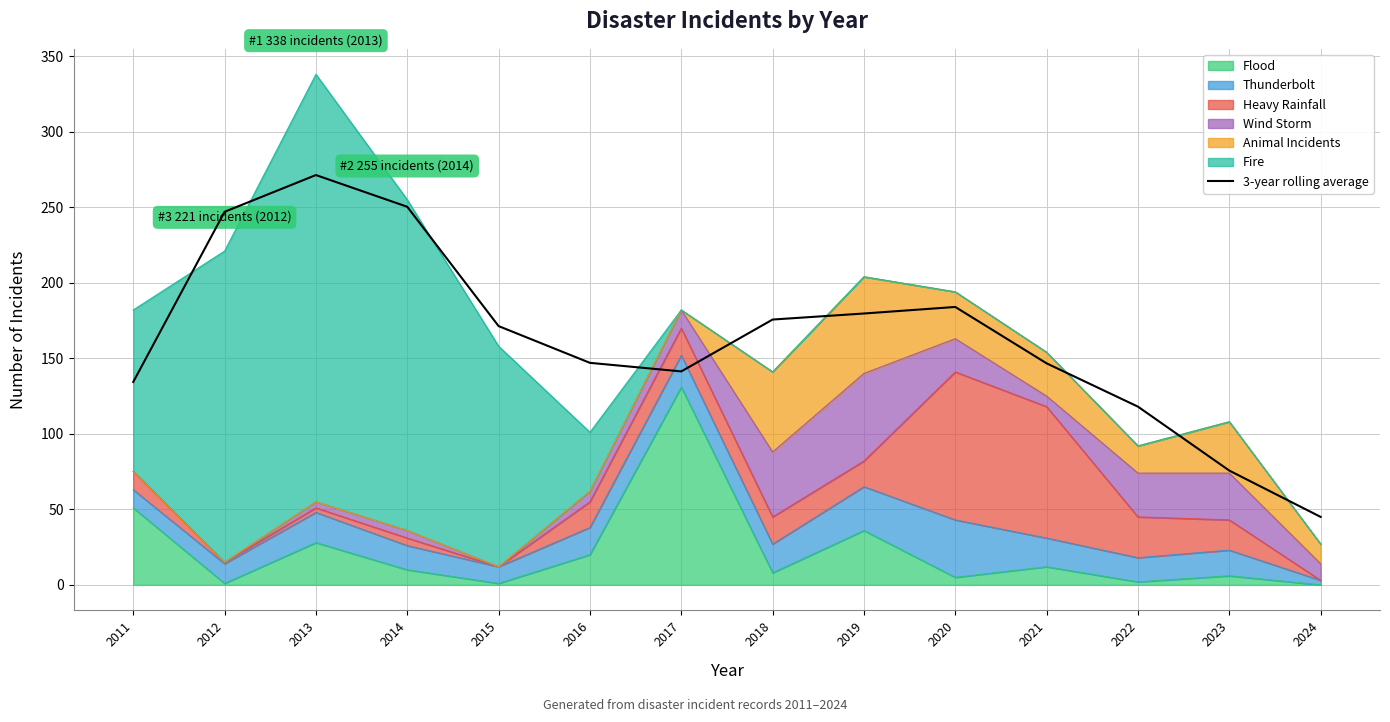

Rank the categories by value from highest to lowest.

2013, 2014, 2012, 2020, 2019, 2018, 2015, 2016, 2021, 2017, 2011, 2022, 2023, 2024